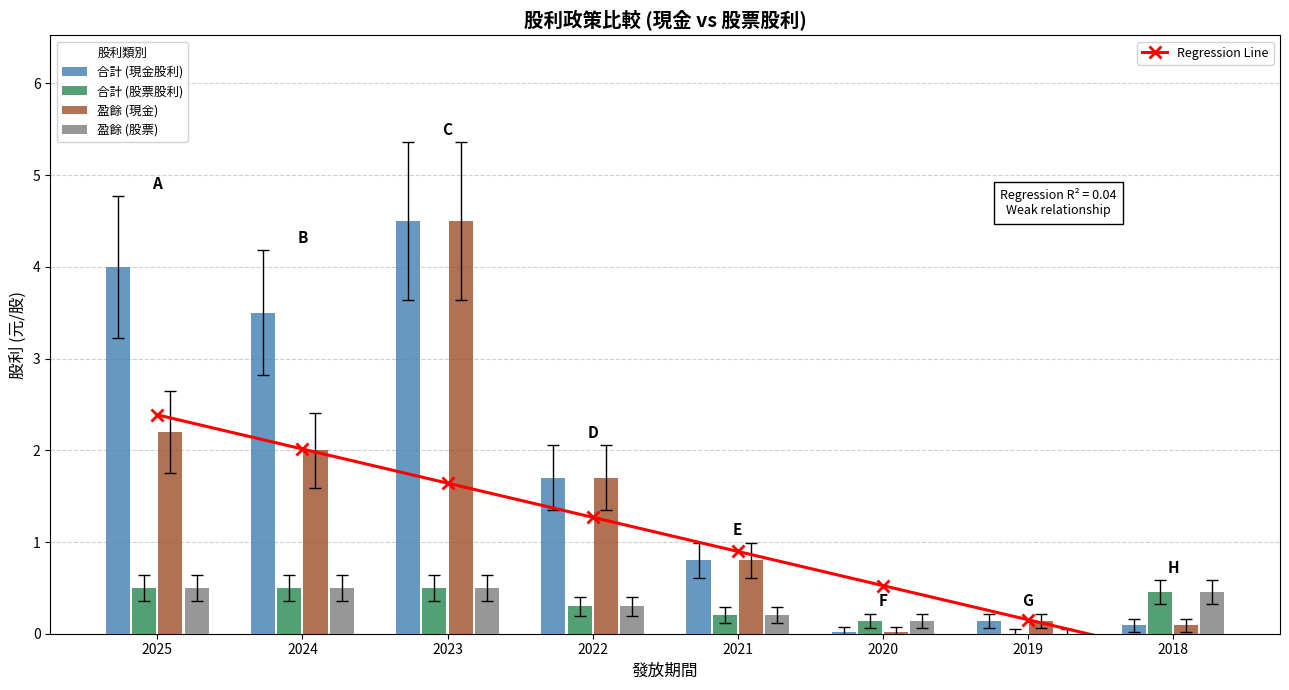

Which category has the lowest value in the 合計 (現金股利) series?

2020